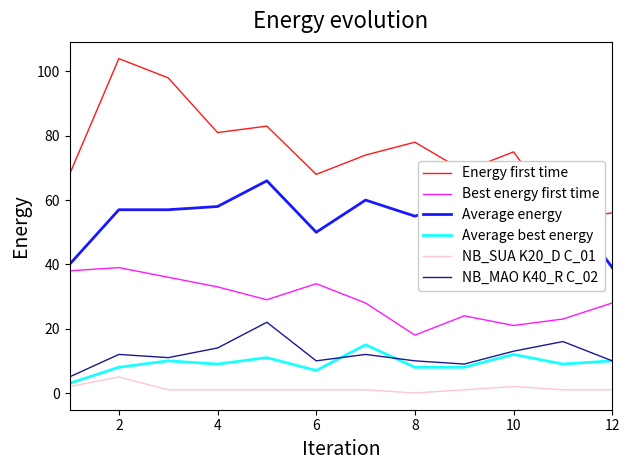

True or false: Best energy first time and NB_SUA K20_D C_01 cross at least once.

False